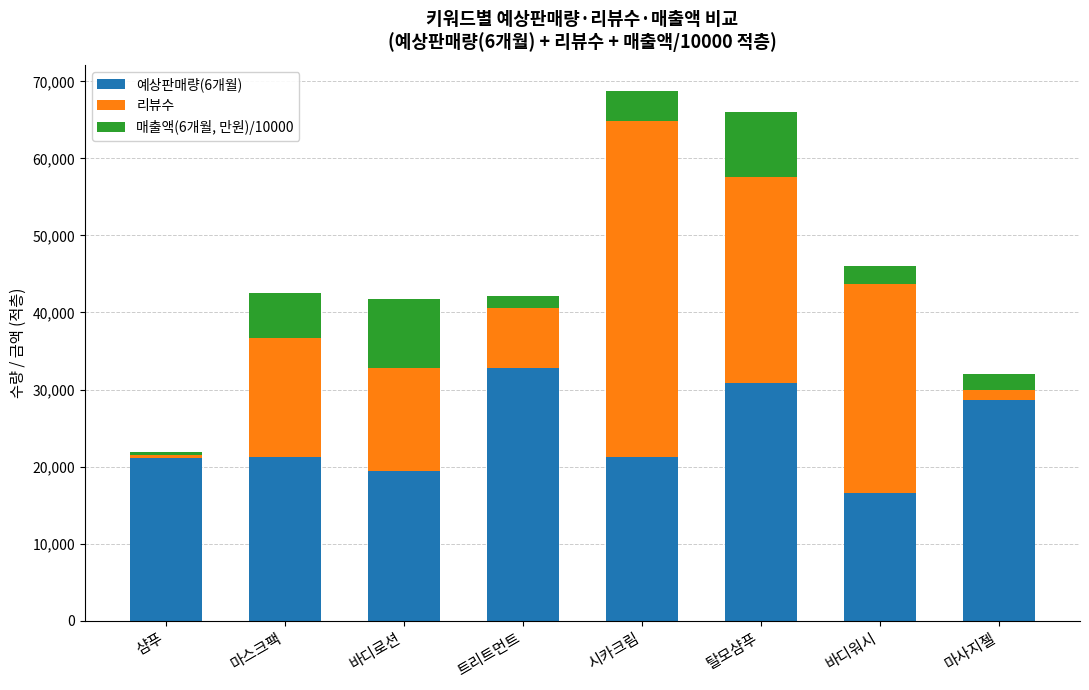

Which category has the highest value in the 예상판매량(6개월) series?

트리트먼트